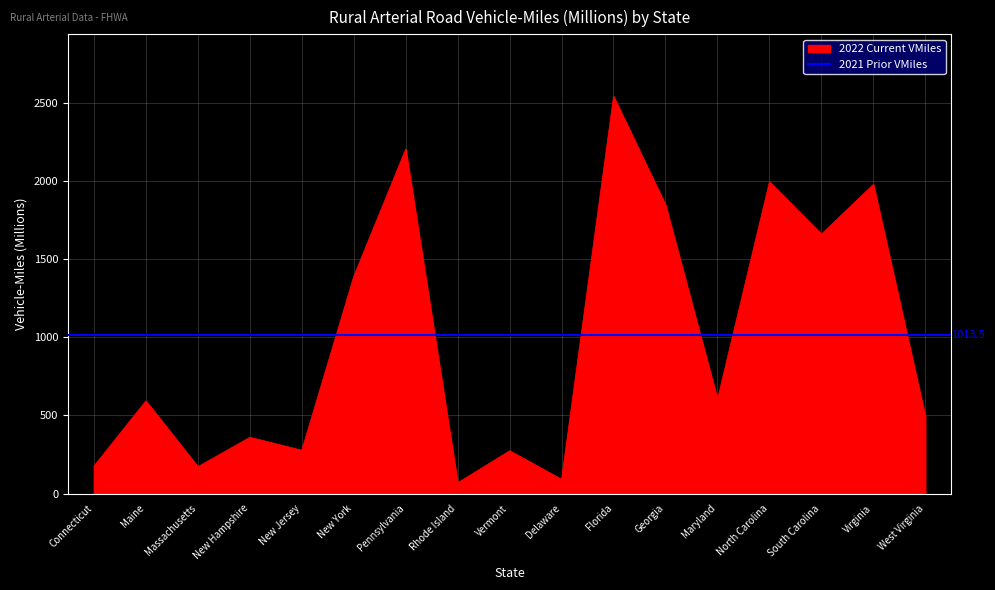

How many interior local valleys (lower than both neighbors) does the data have?

6